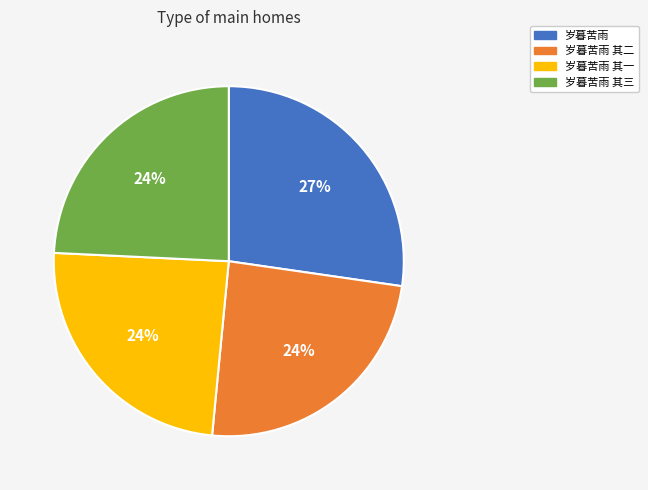

To the nearest percent, what is the average slice percentage?

25%